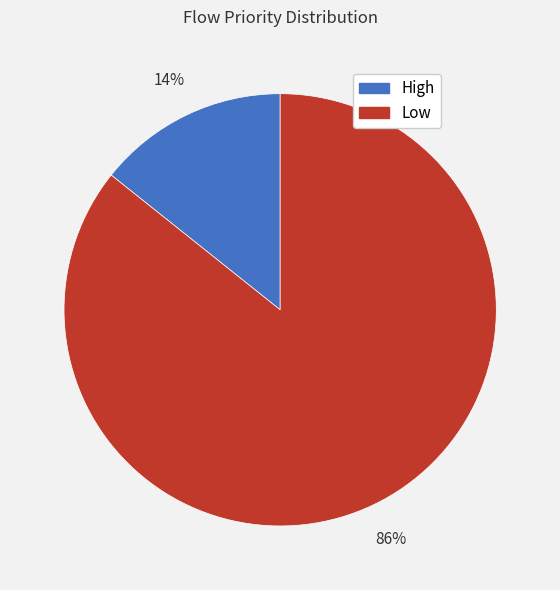

Which slice is the smallest?

High